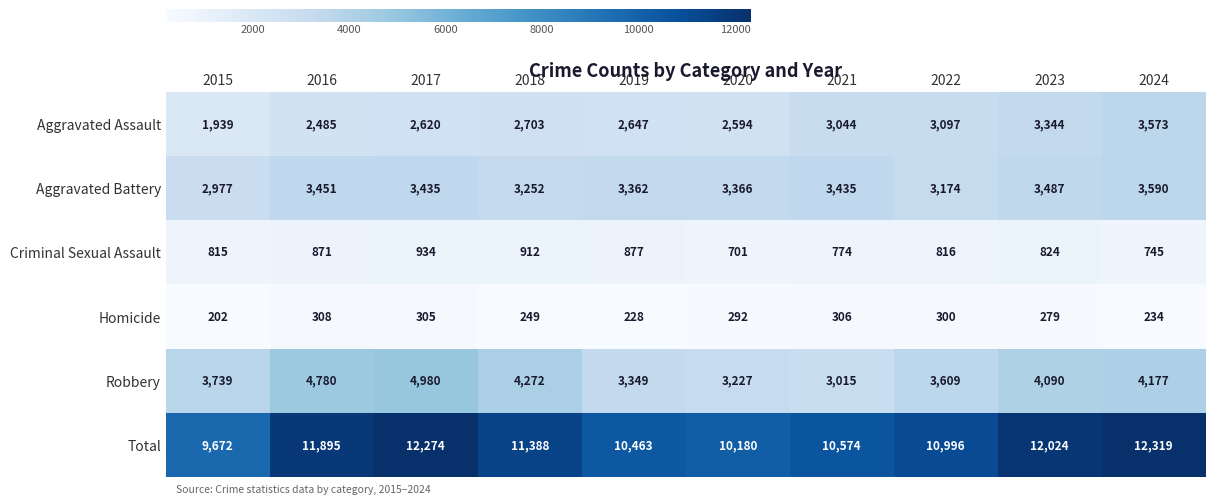

List the series in order of their peak value, highest first.

Total, Robbery, Aggravated Battery, Aggravated Assault, Criminal Sexual Assault, Homicide